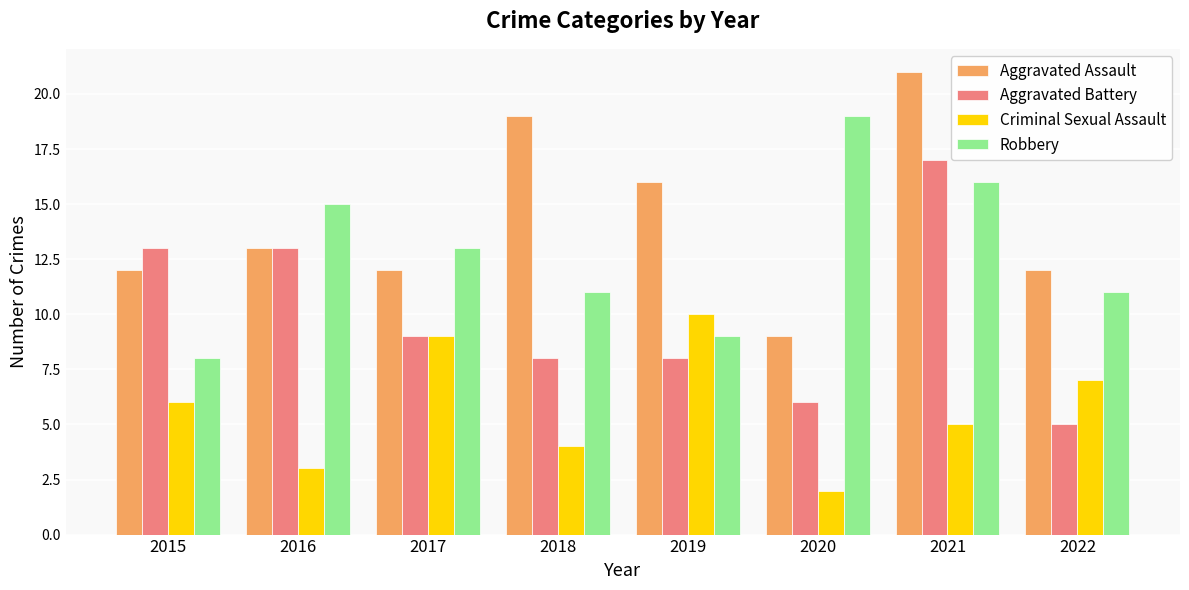

How many bars are there in each group?

4